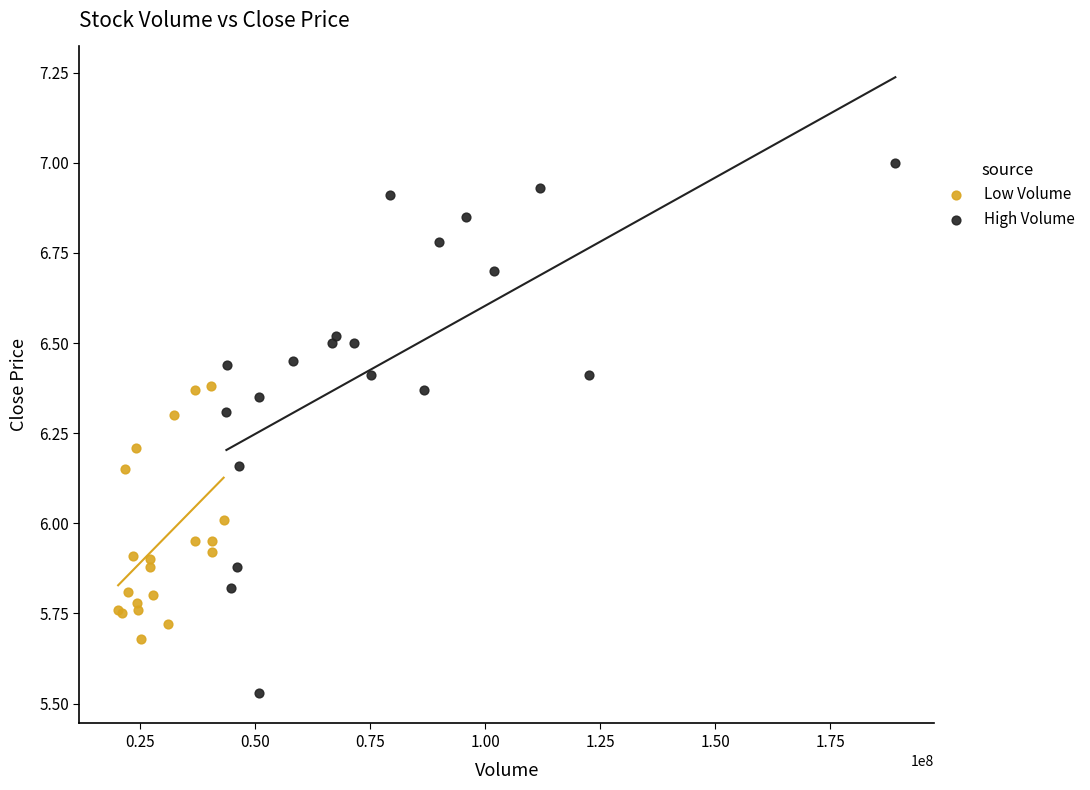

Which series reaches the minimum Y coordinate?

High Volume